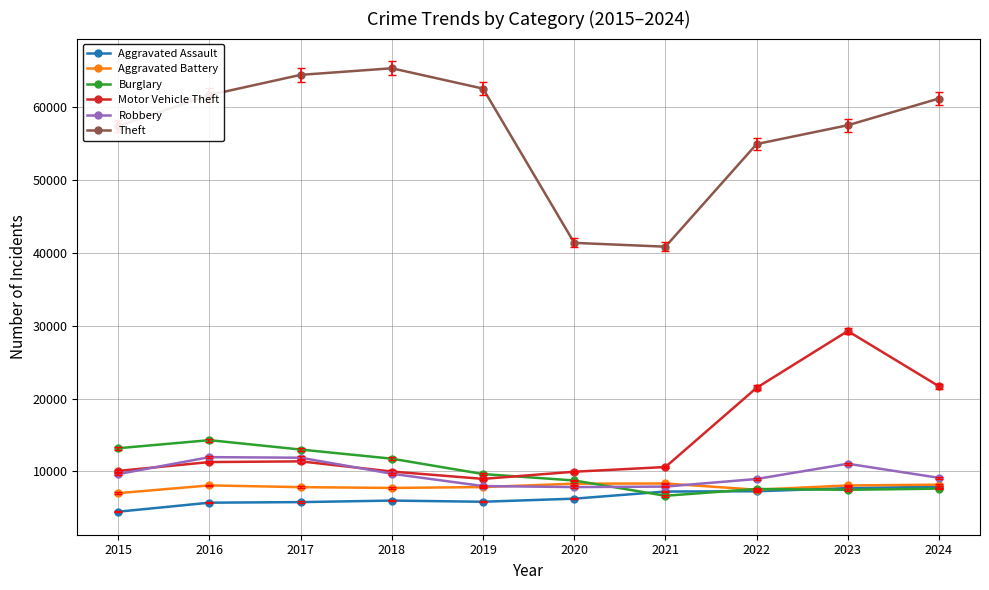

At which label does Aggravated Battery first exceed 8077?

2016